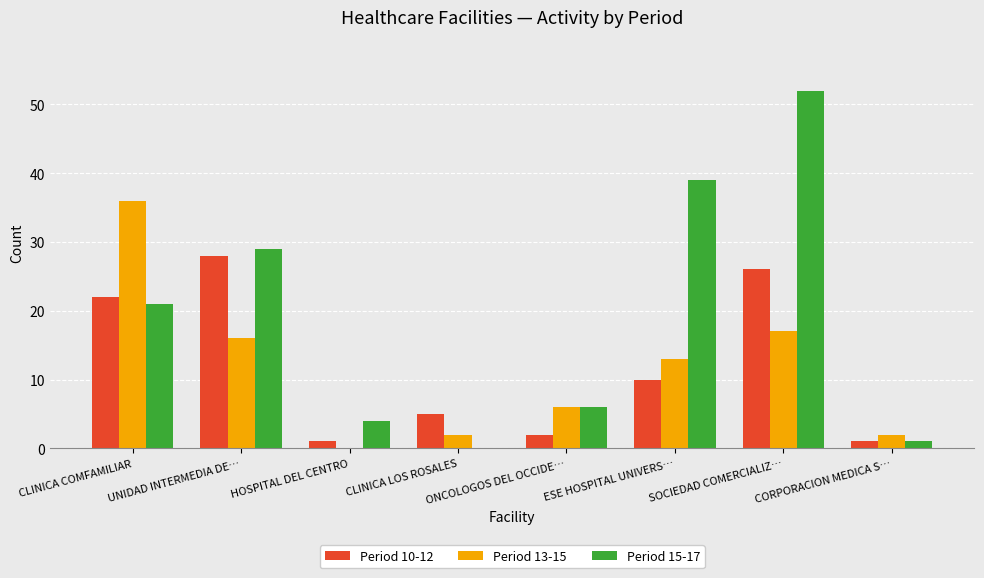

What is the sum of the Period 13-15 values at UNIDAD INTERMEDIA DE… and ESE HOSPITAL UNIVERS…?

29